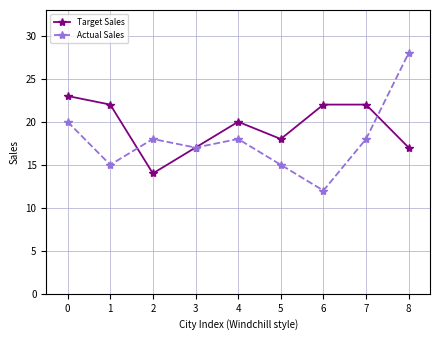

True or false: Target Sales has more than 2 points higher than both neighbors.

False